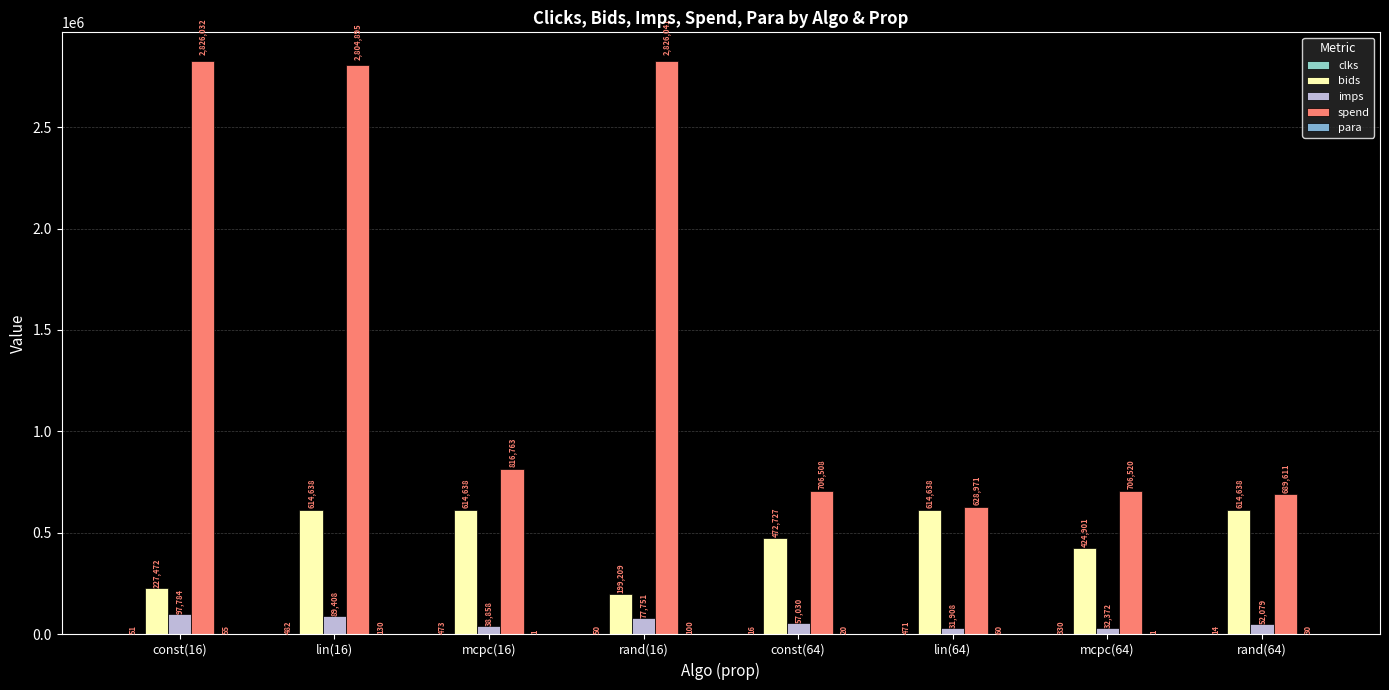

How many groups of bars are there?

8